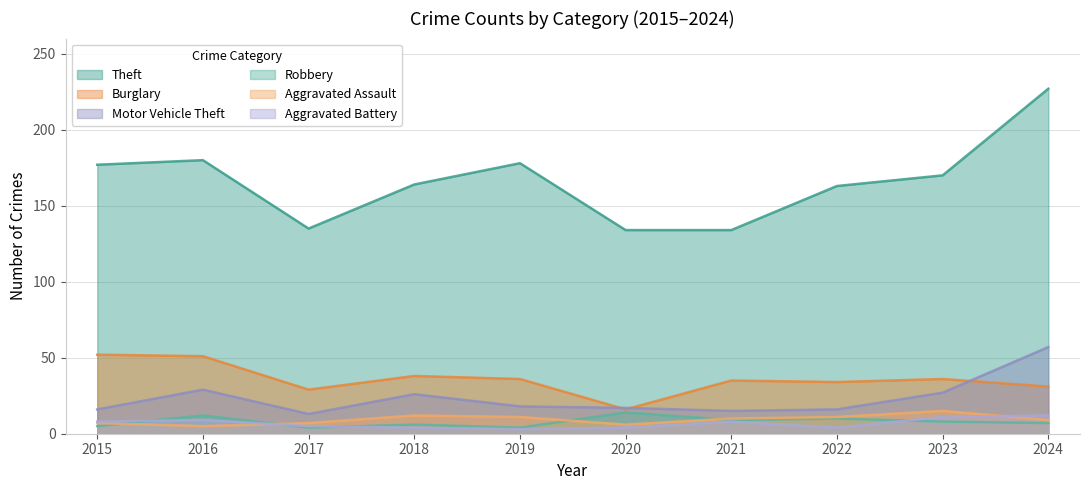

The Aggravated Assault series shows 6 at 2020. True or false?

True